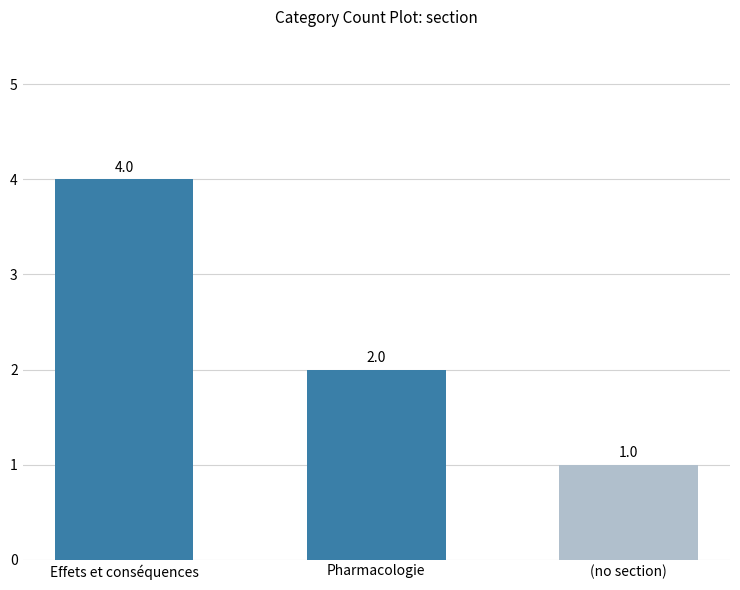

Are the bars grouped side by side (vs. stacked)?

No